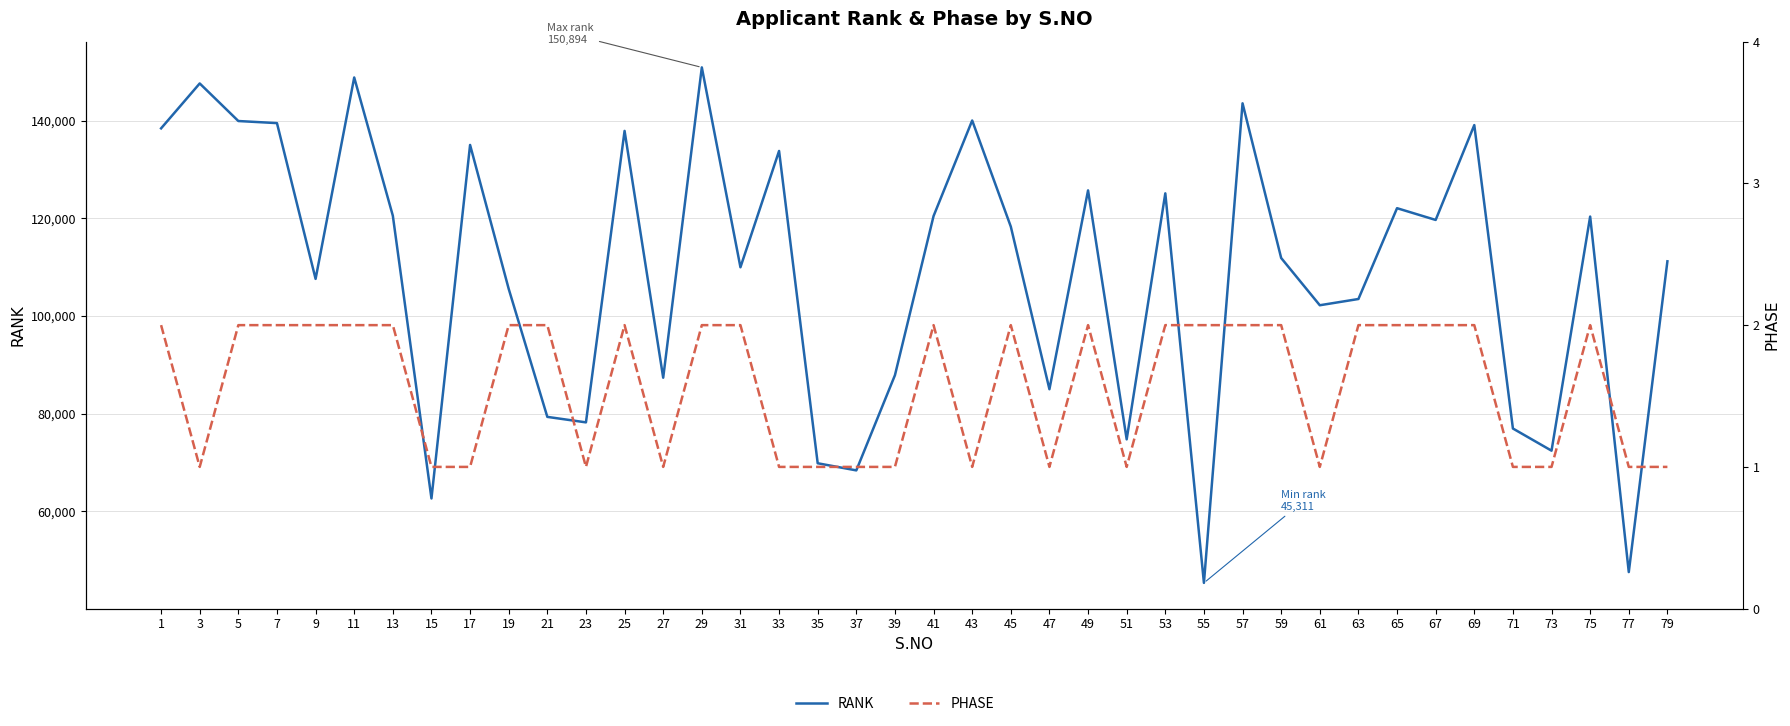

True or false: RANK and PHASE cross at least once.

False